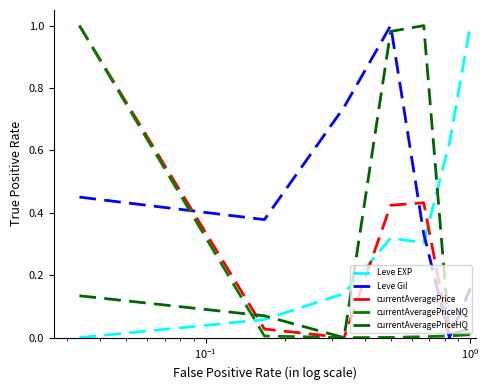

Does the chart display data point markers on the line(s)?

No